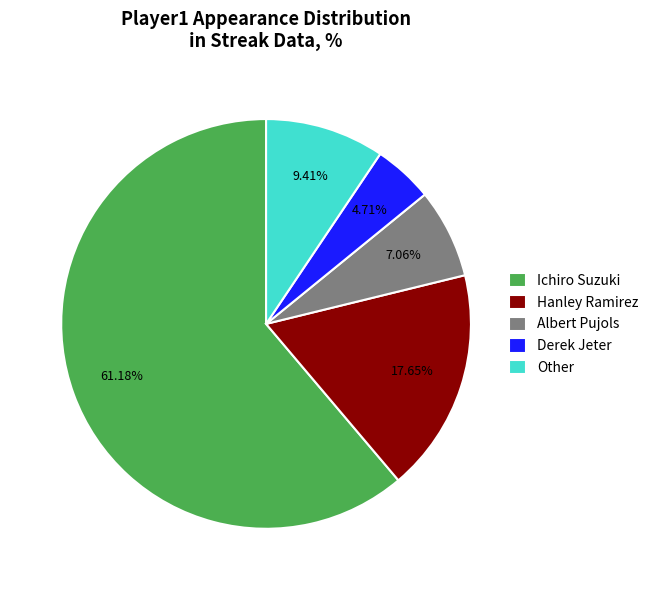

Which slice is the smallest?

Derek Jeter